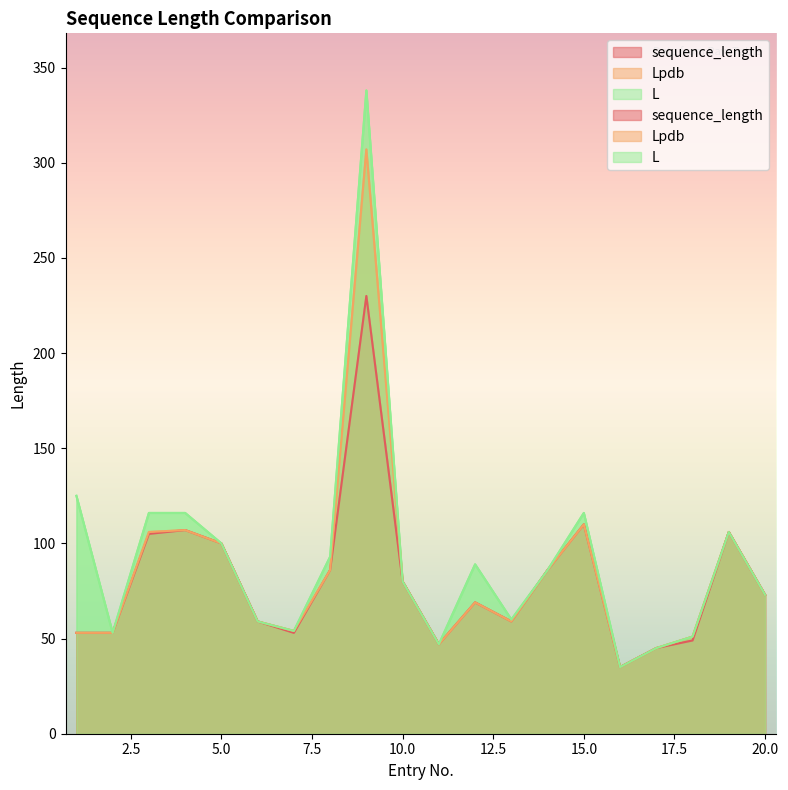

True or false: sequence_length and L intersect in this chart.

False